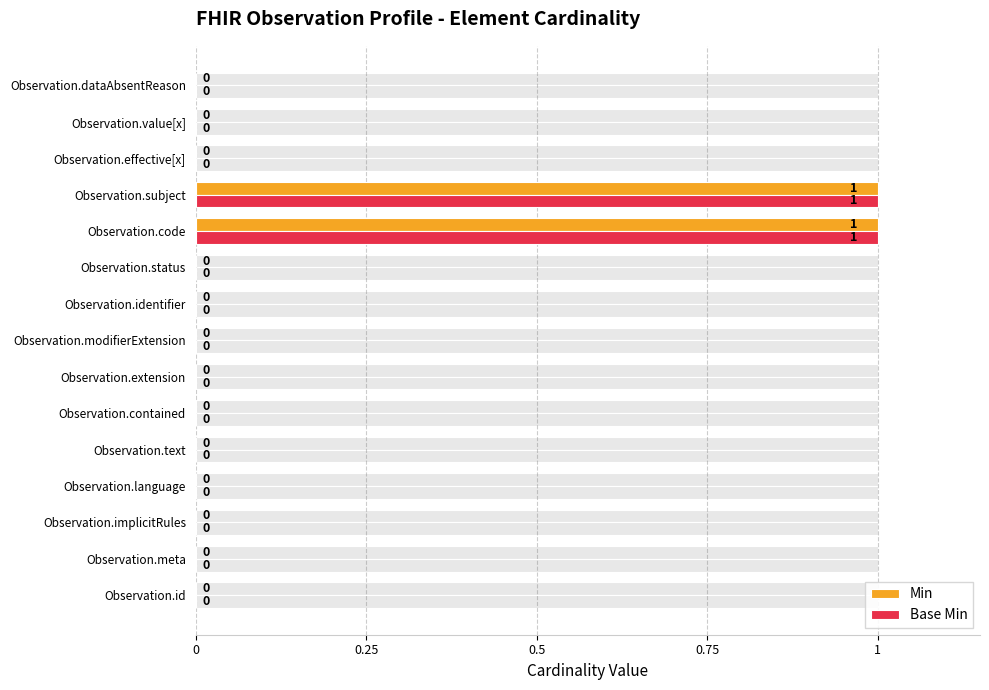

What position from the left is Observation.id?

1